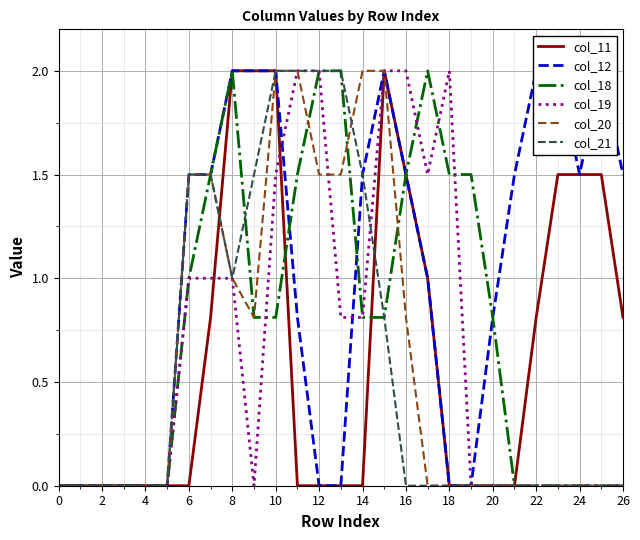

Is it true that col_18 equals 0.8 at 20?

True